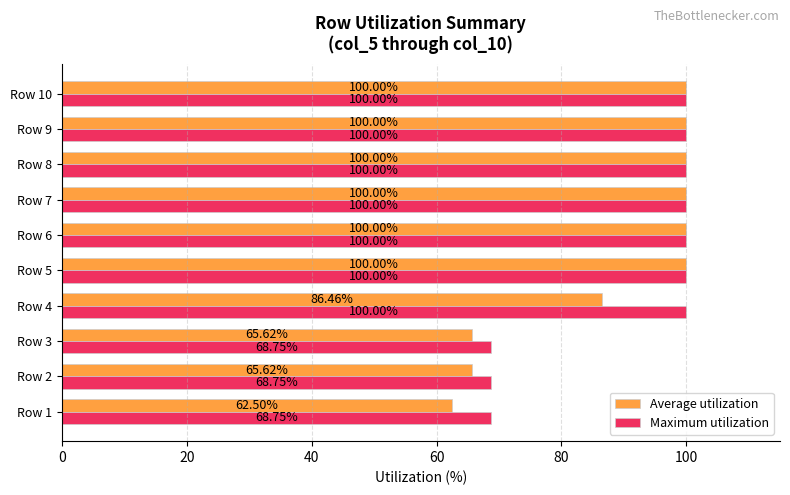

What is the difference between the Average utilization values at Row 4 and Row 6?

13.5